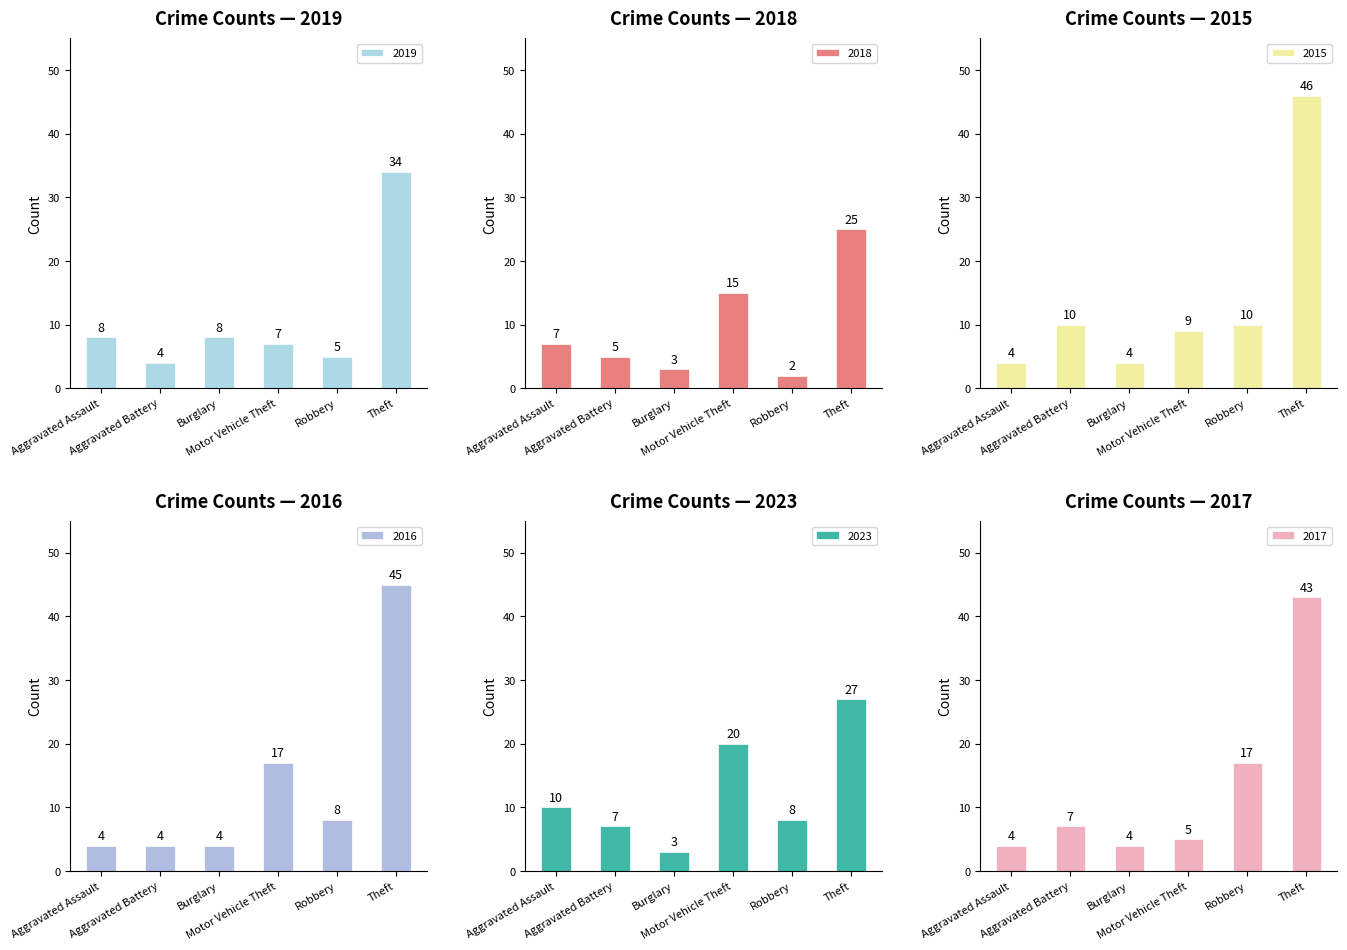

What is the sum of all 2023 values?

75